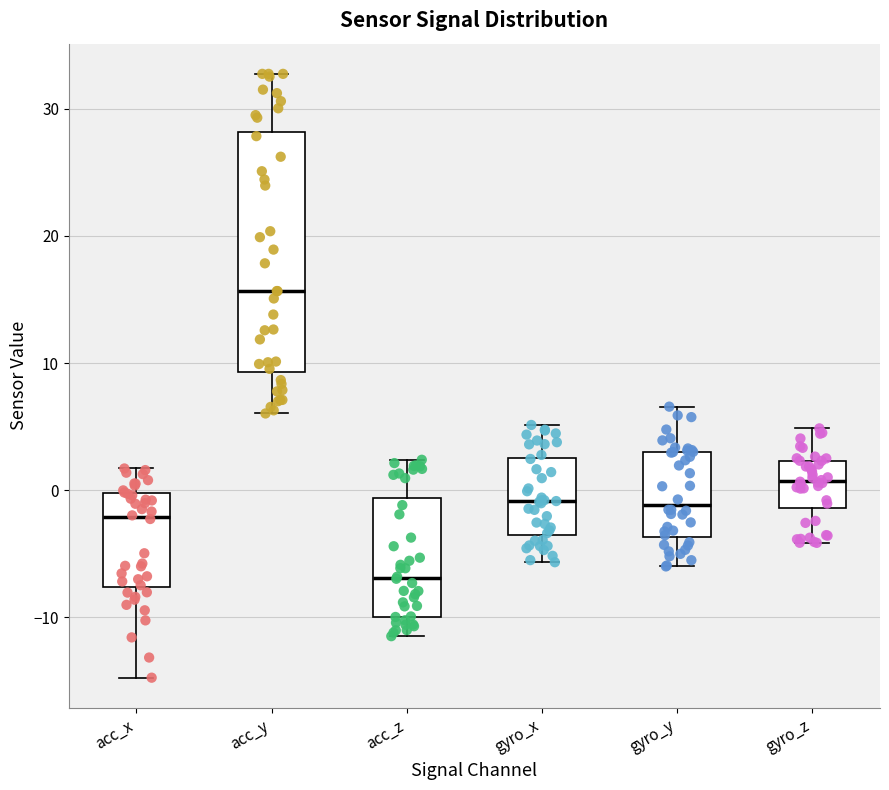

Where is the lower edge of the box for acc_z on the y-axis? The values are not printed on the chart, so give them approximately, as read against the axis.

-10